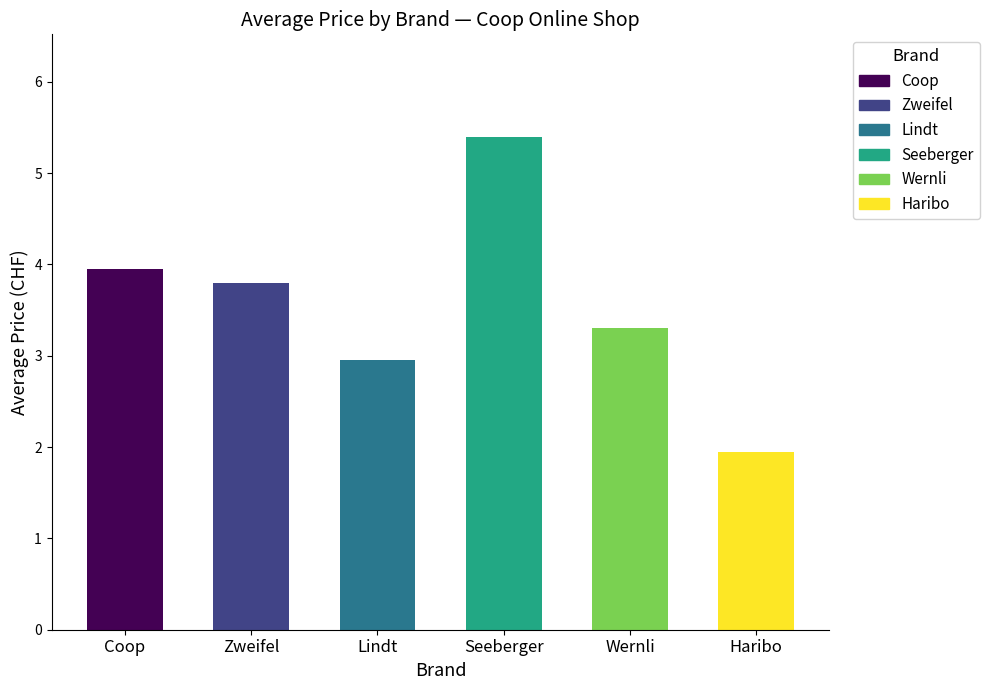

At which label does Lindt reach its minimum?

Lindt